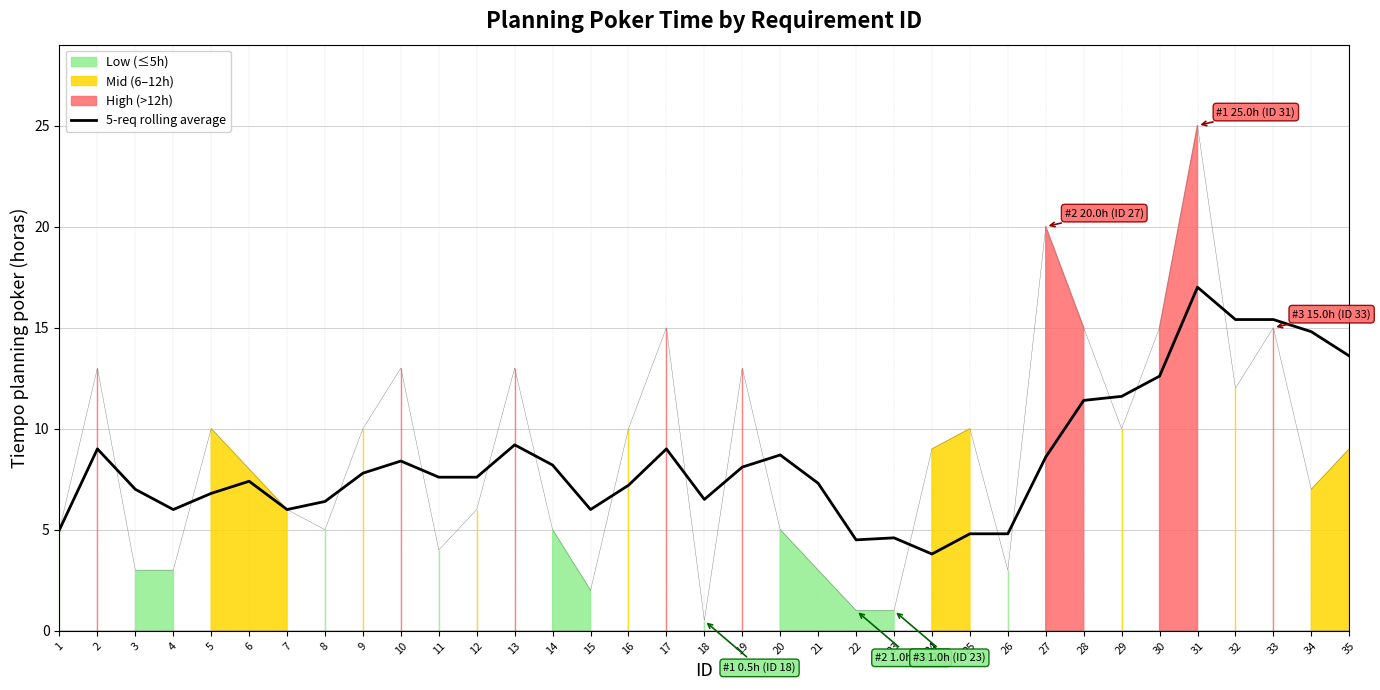

What is the average value?

8.5